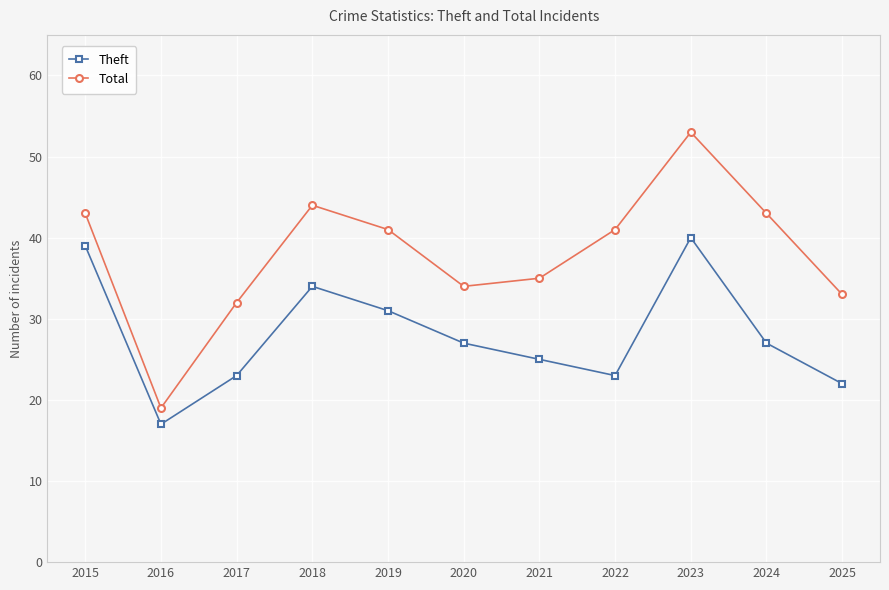

At which category does Theft reach its first local valley?

2016